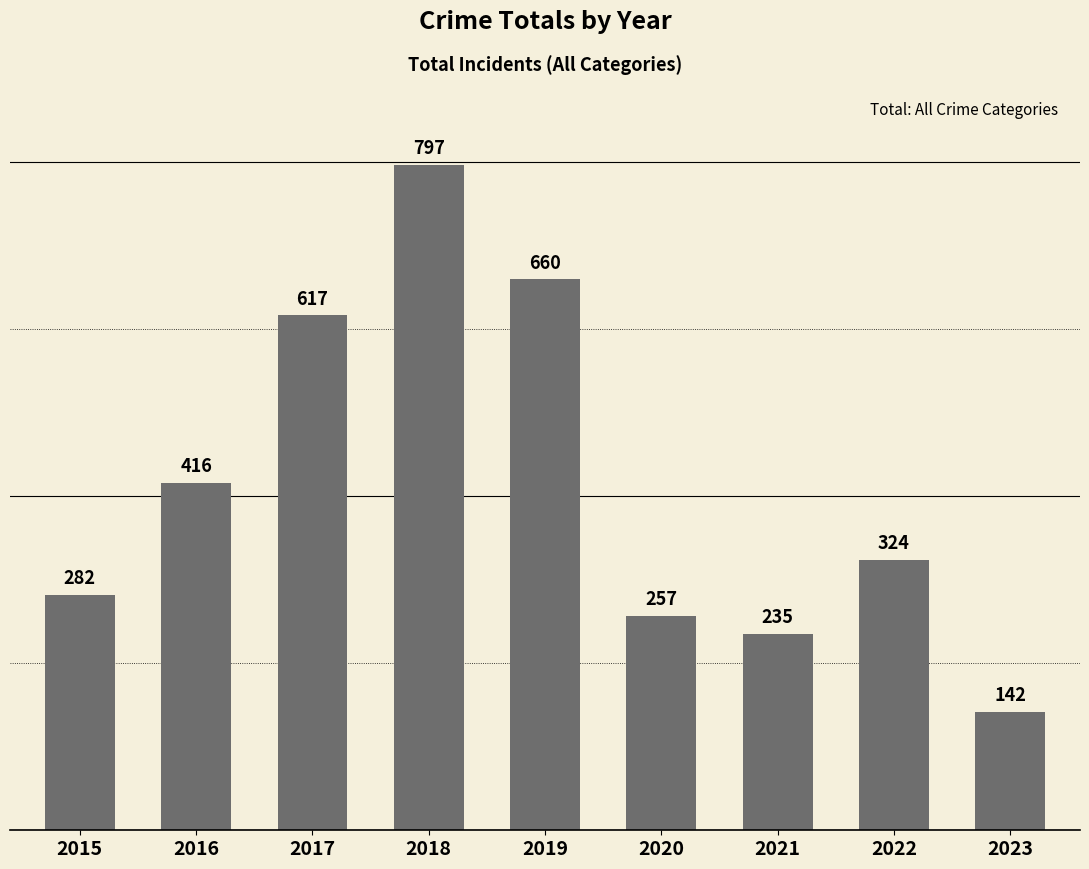

What is the smallest value displayed?

142